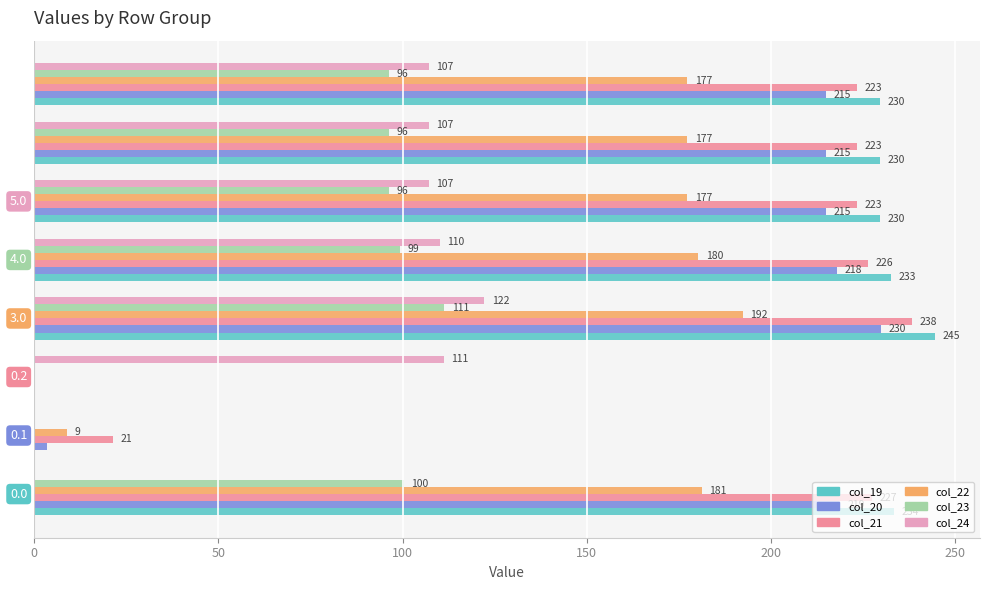

What is the highest value of the col_21 series?

238.4